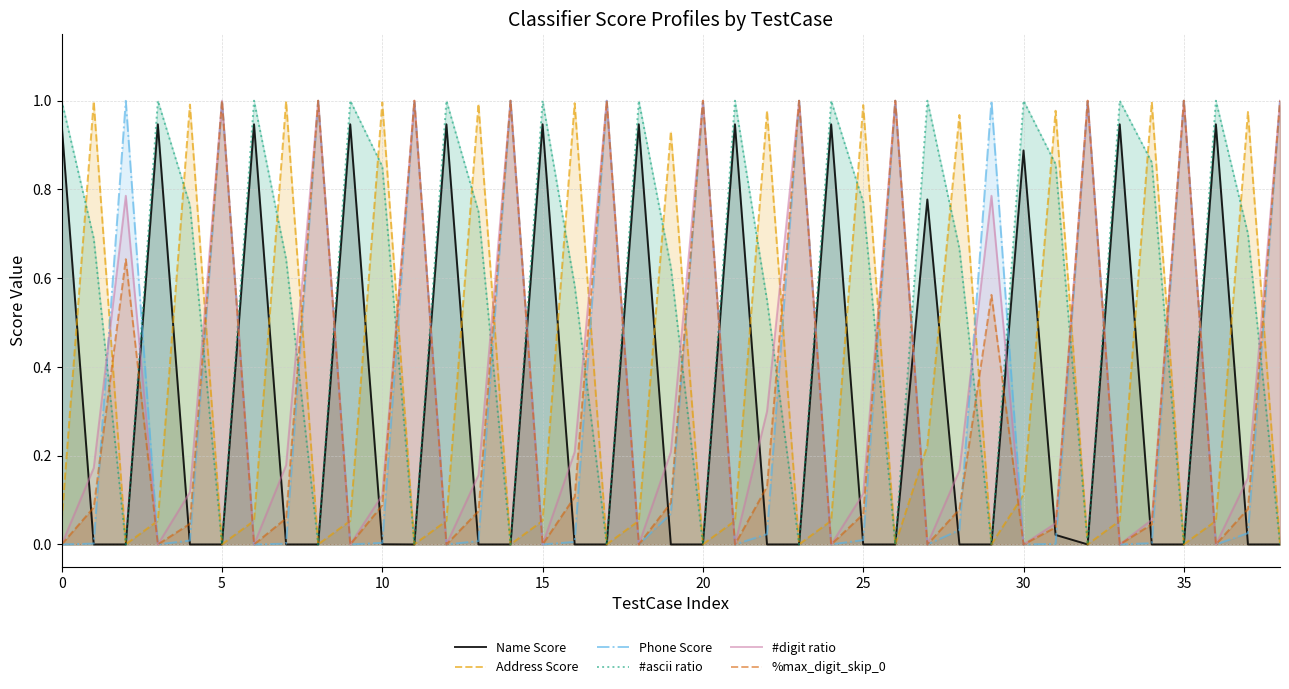

Which series has the largest total across all categories?

#ascii ratio